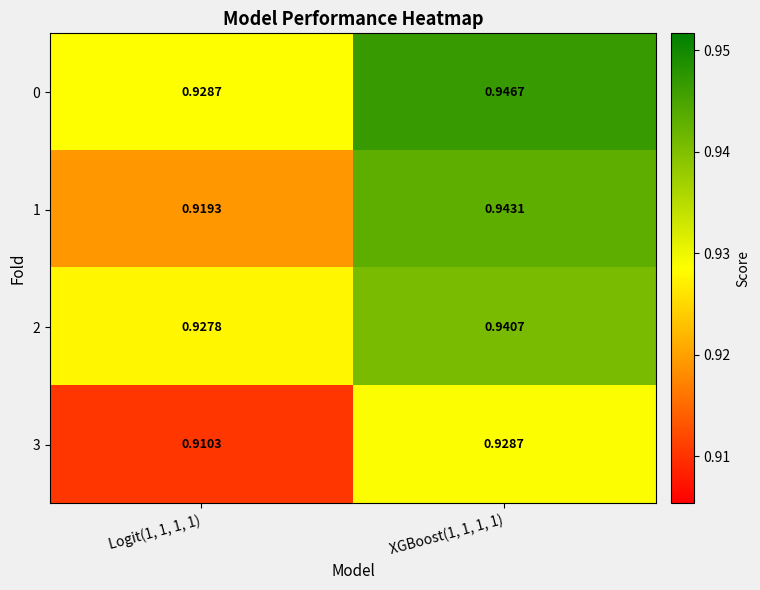

Is the value of 2 at Logit(1, 1, 1, 1) greater than the value of 0 at Logit(1, 1, 1, 1)?

No